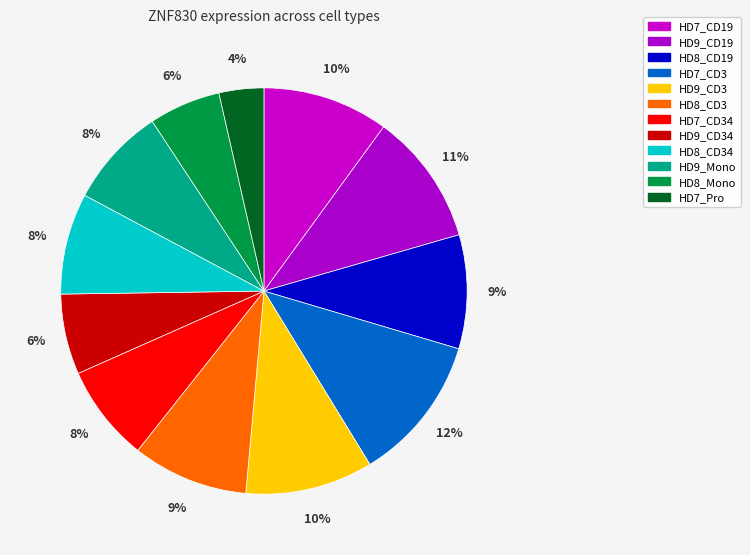

Which slice is the smallest?

HD7_Pro